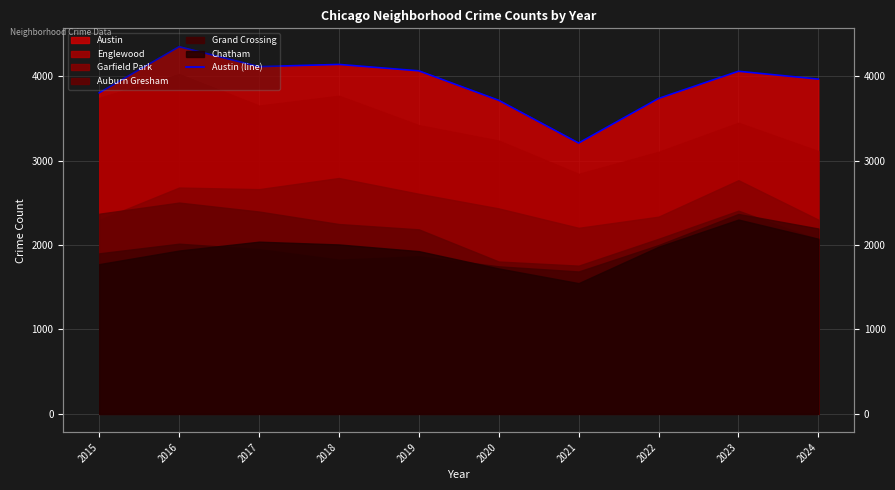

At which category does the chart reach its peak across all series?

2016